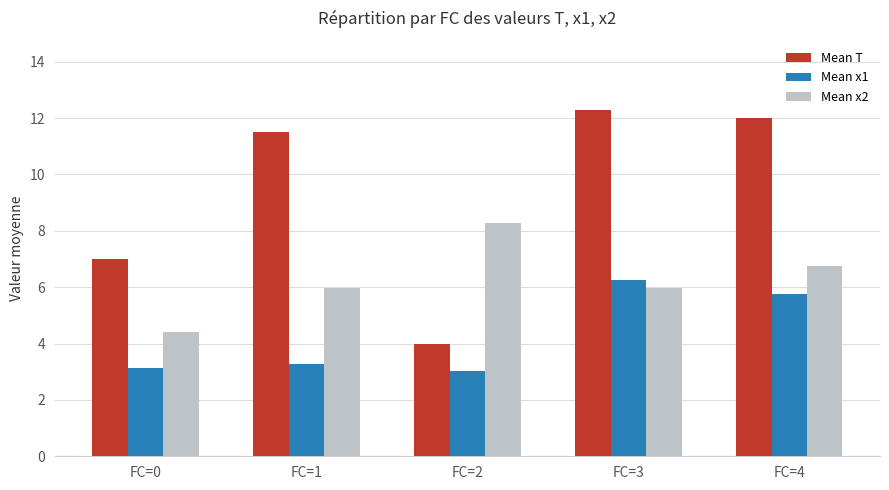

True or false: Mean x1 has a value of 3.0 at FC=2.

True